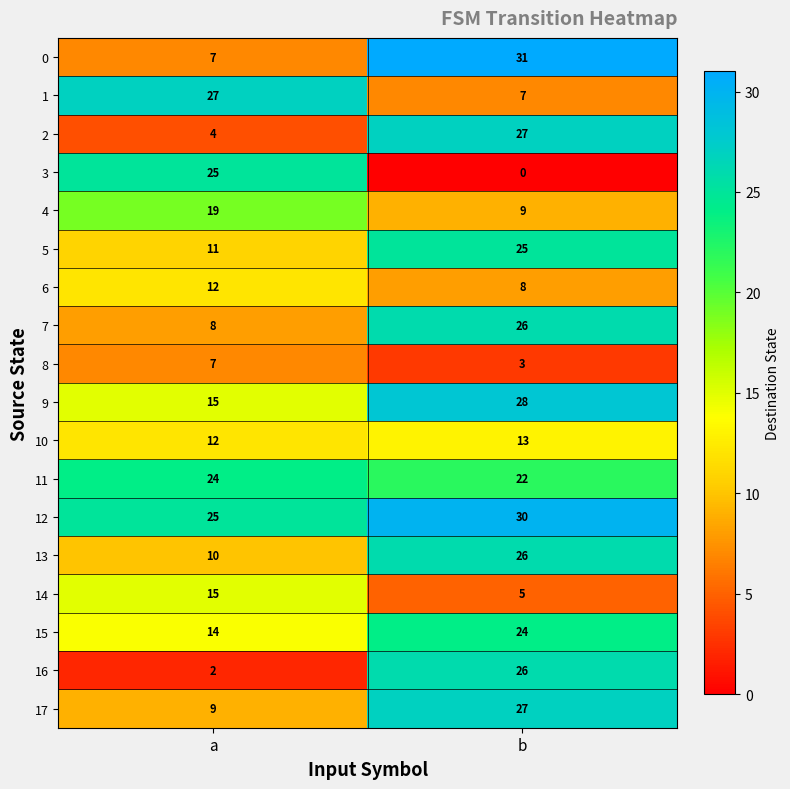

The 10 series shows 21 at b. True or false?

False